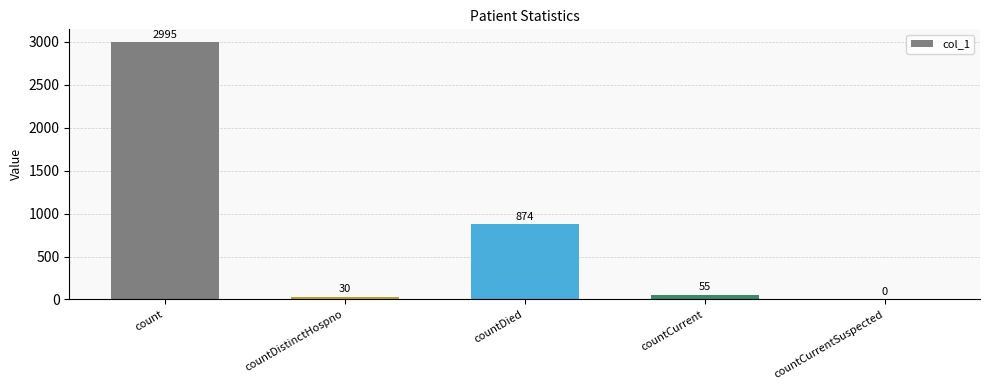

The value at countCurrentSuspected is 1536. True or false?

False